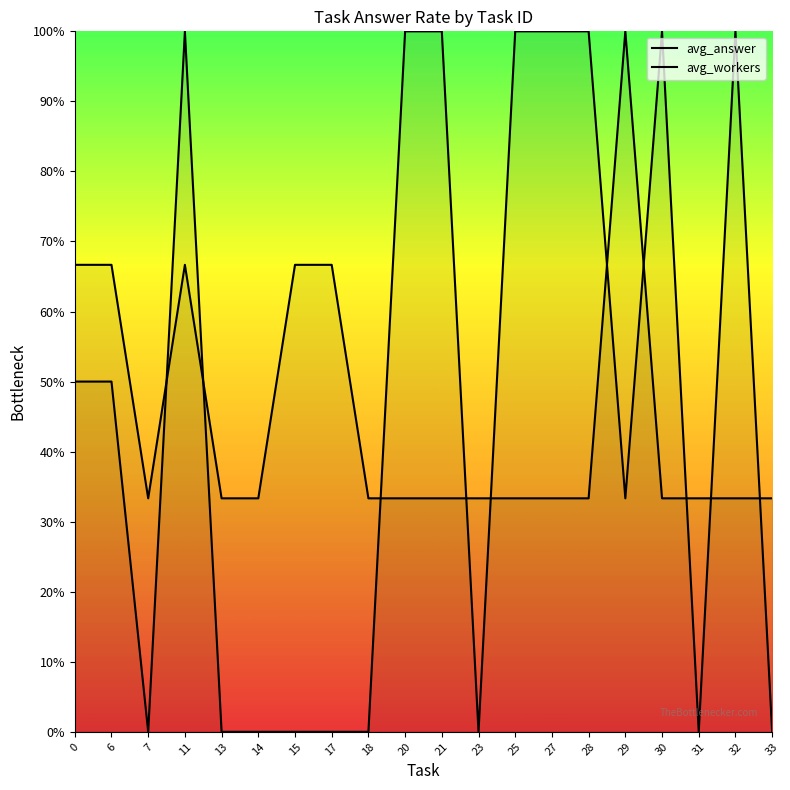

True or false: avg_answer has more than 1 interior local peaks.

True